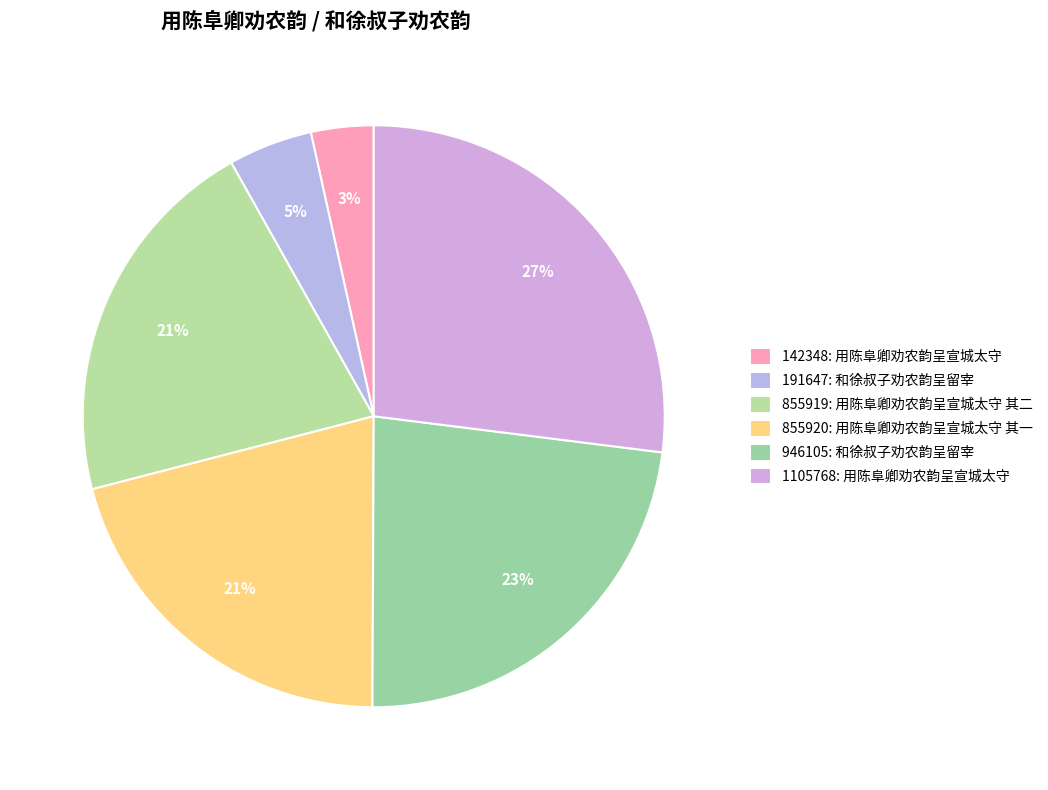

Between 1105768: 用陈阜卿劝农韵呈宣城太守 and 855919: 用陈阜卿劝农韵呈宣城太守 其二, which is larger?

1105768: 用陈阜卿劝农韵呈宣城太守